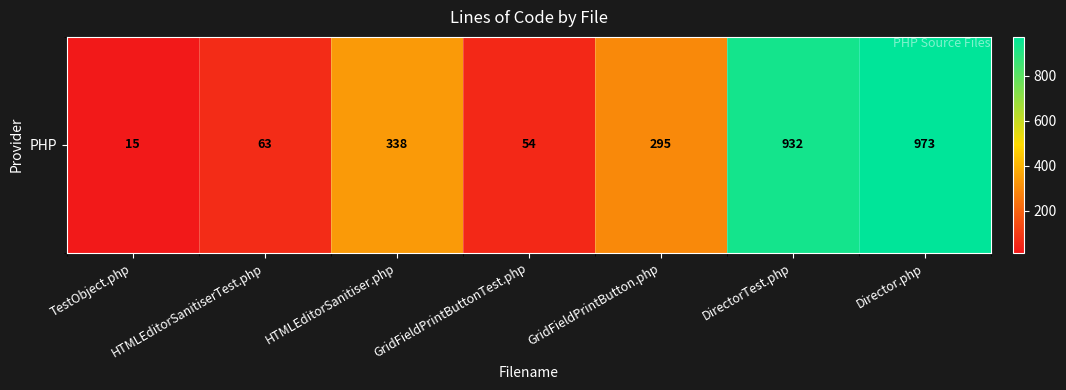

The value at HTMLEditorSanitiser.php is 521. True or false?

False